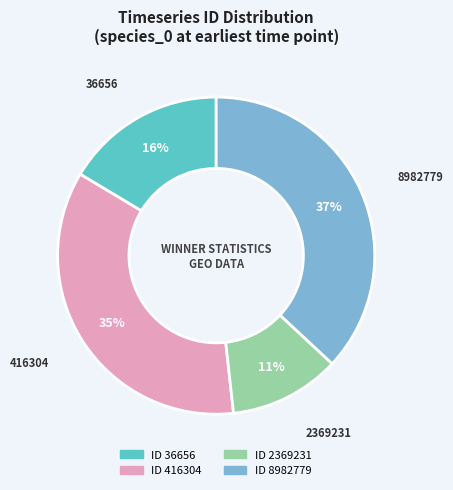

To the nearest percent, what is the difference between the largest and smallest slice percentages?

26%